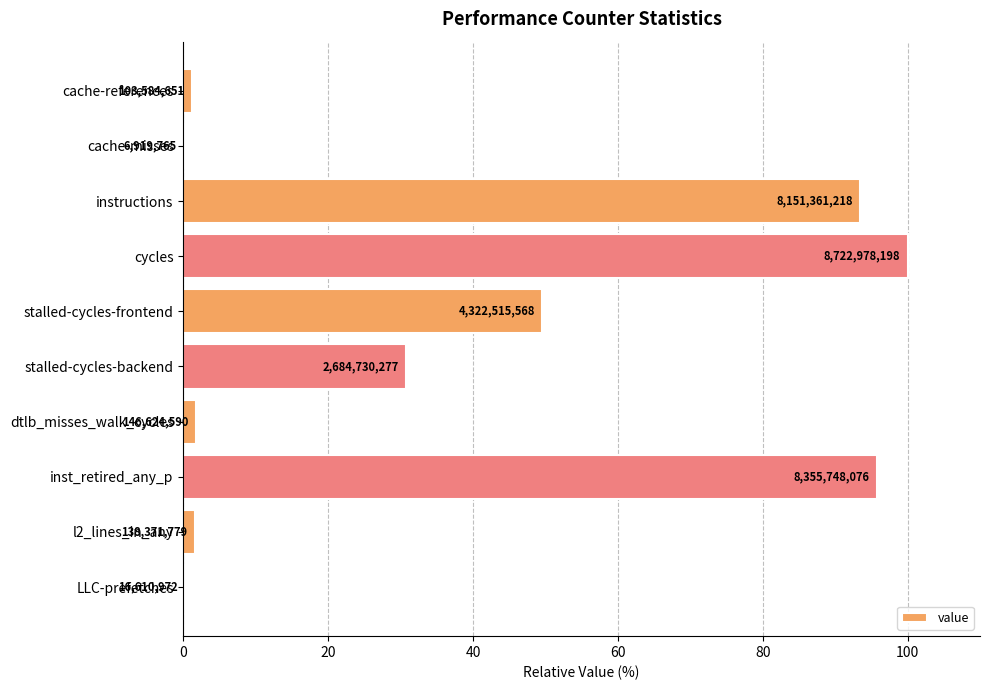

Are the bars horizontal?

Yes